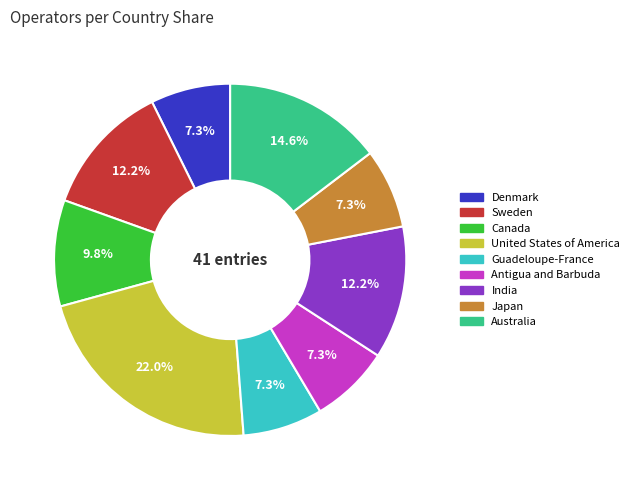

What percentage is the Denmark slice, to the nearest percent?

7%